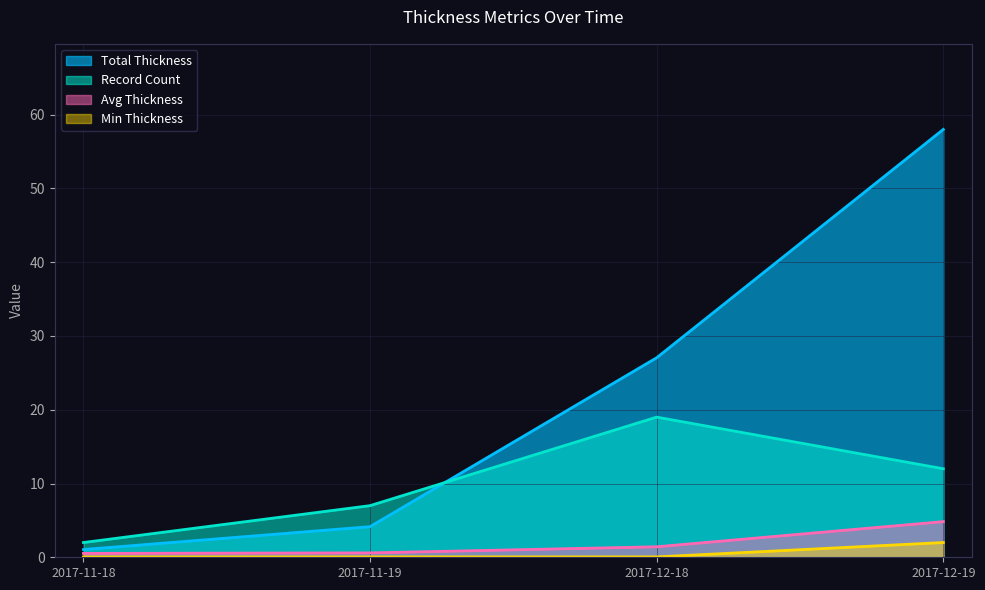

True or false: Record Count has a value of 16.8 at 2017-12-19.

False